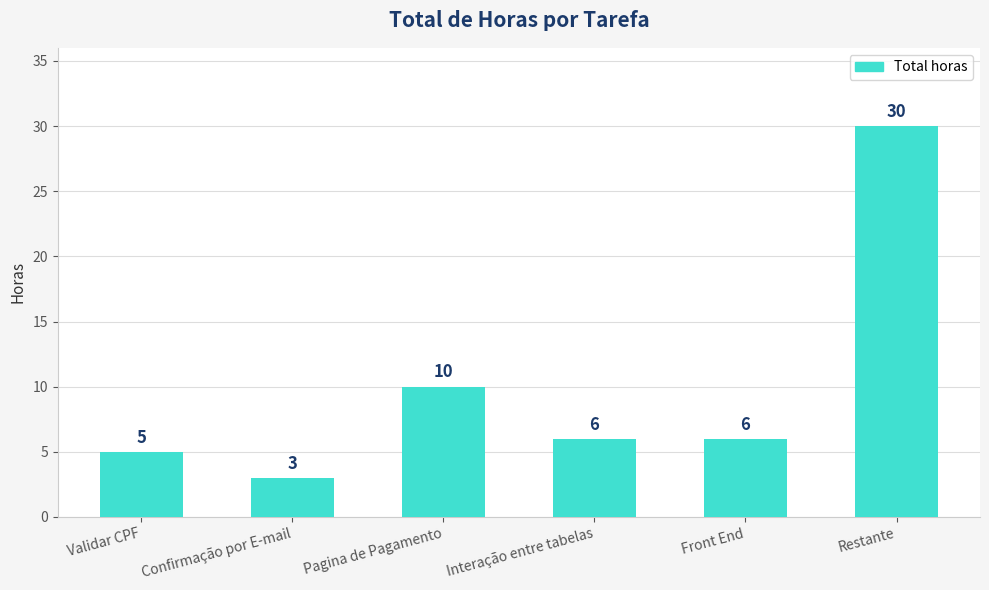

The value at Validar CPF is 2. True or false?

False